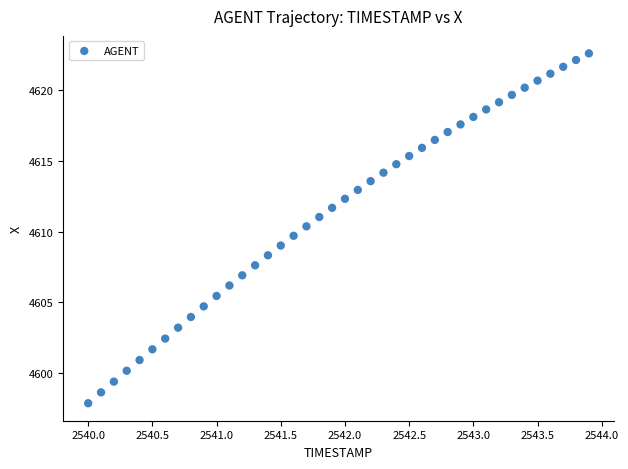

What is the range of X values (max minus min)?

3.9